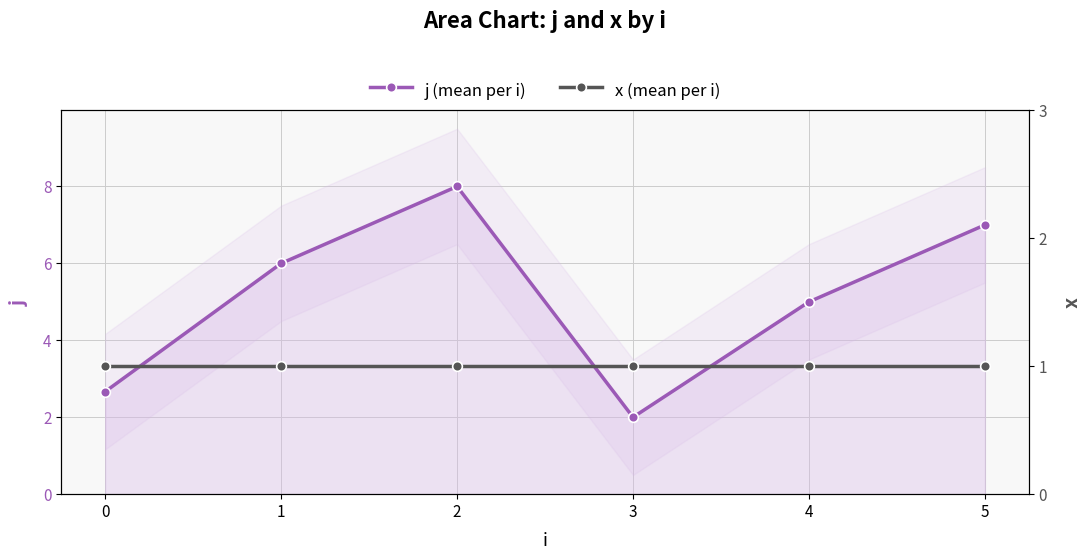

How many lines are shown in the chart?

2